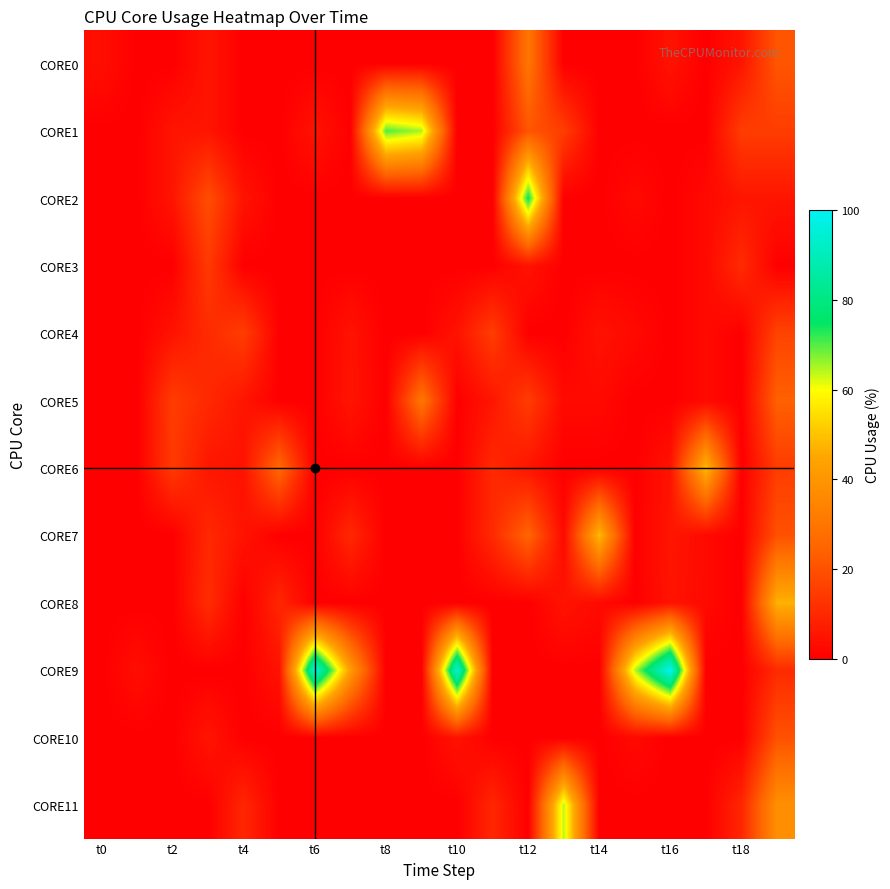

How many data points does each series have?

20